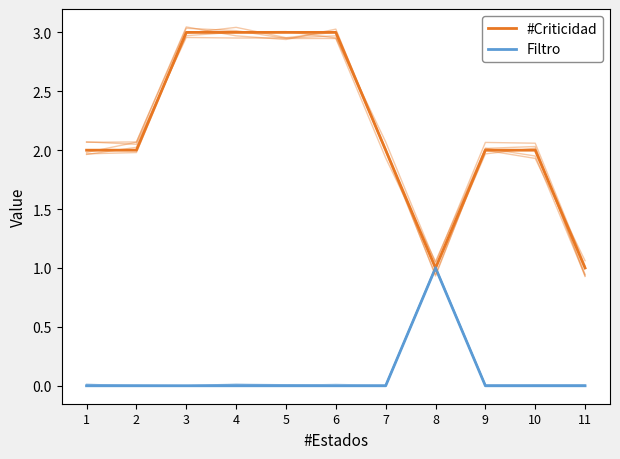

At which category is the sum across all series the highest?

3